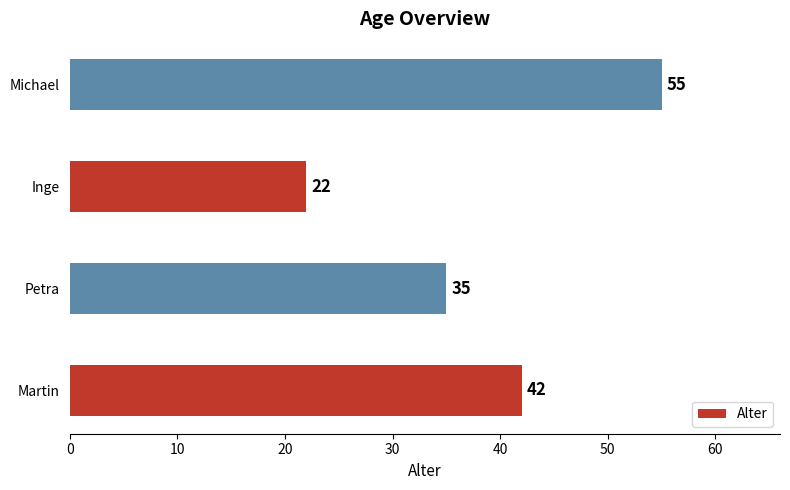

Rank the categories by value from highest to lowest.

Michael, Martin, Petra, Inge